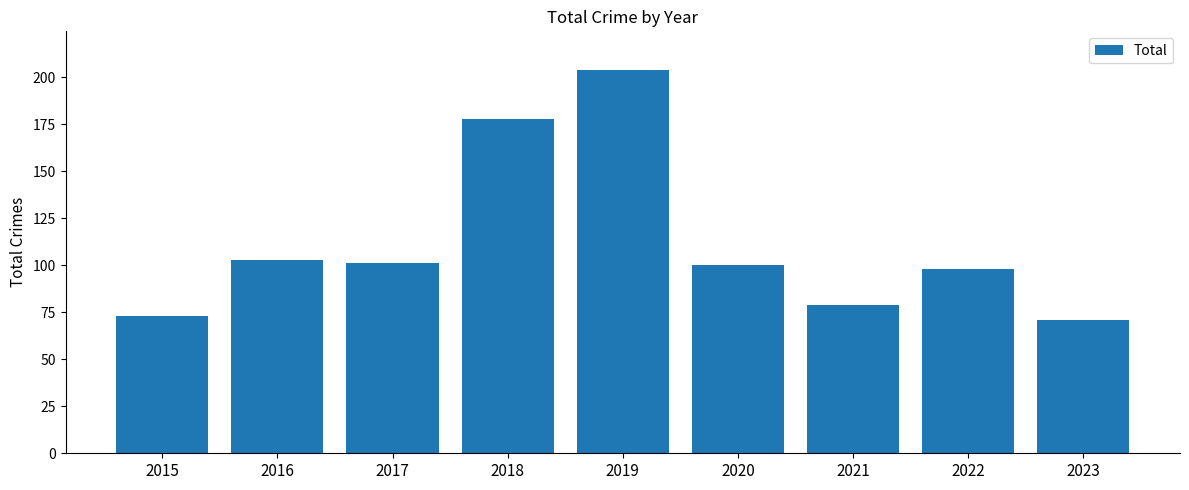

What is the difference between the maximum and second lowest values?

131